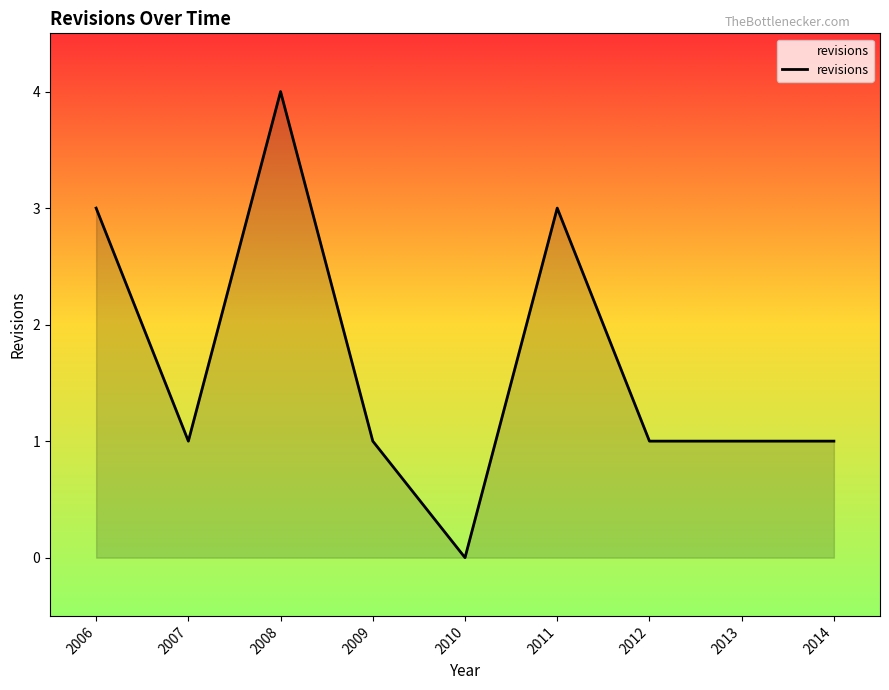

What is the change in value from 2008 to 2014?

-3